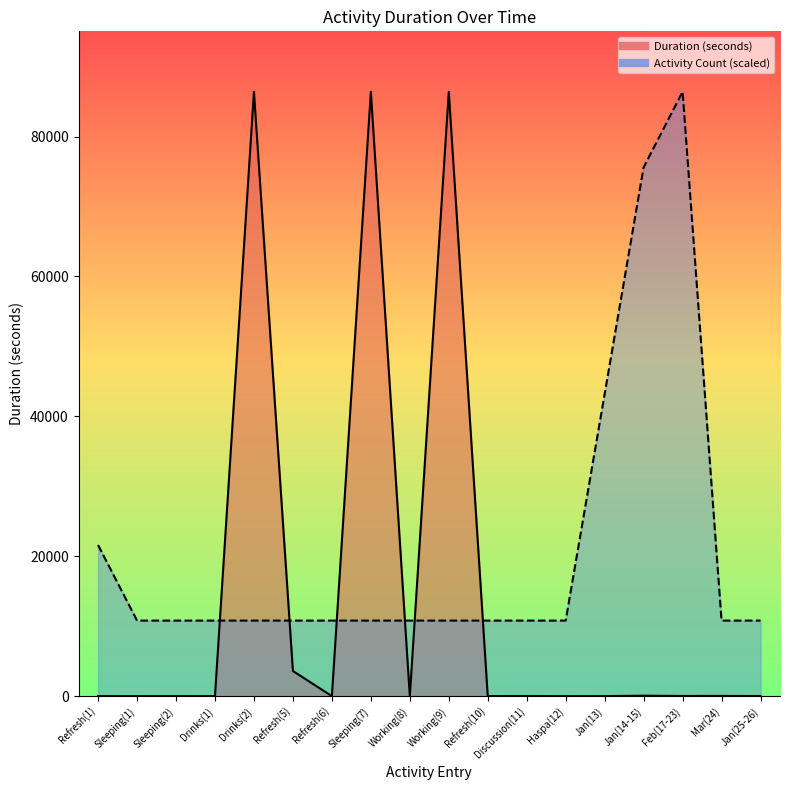

What is the average value of the Duration (seconds) series?

14610